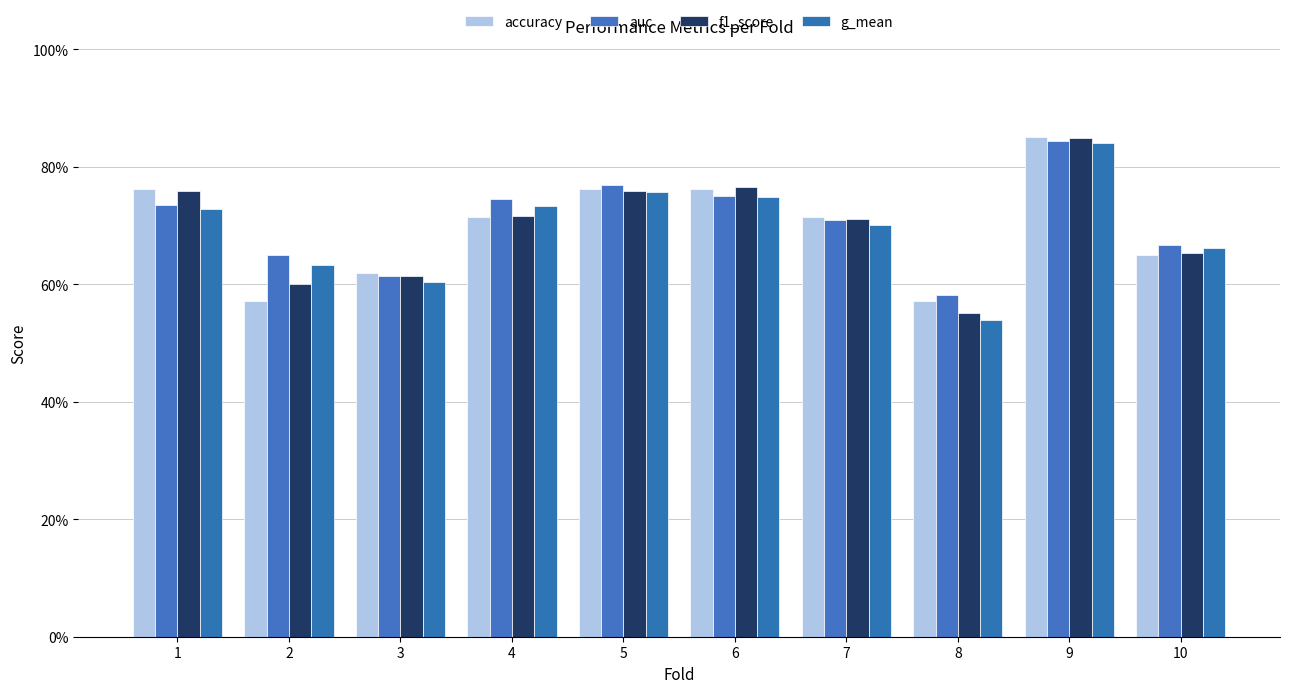

What is the total value across all series at 5?

3.0